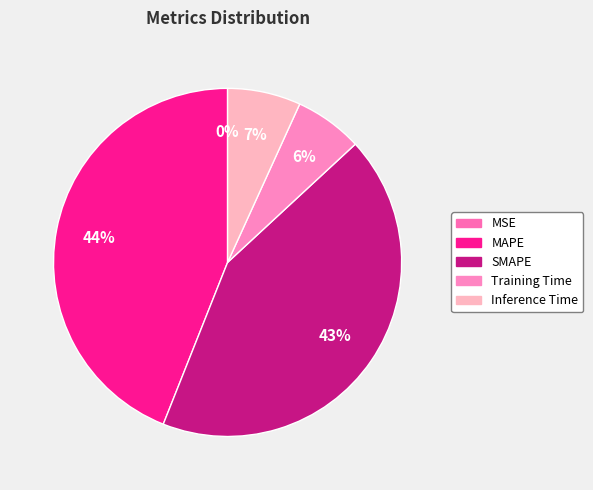

Which has a higher value, Inference Time or Training Time?

Inference Time